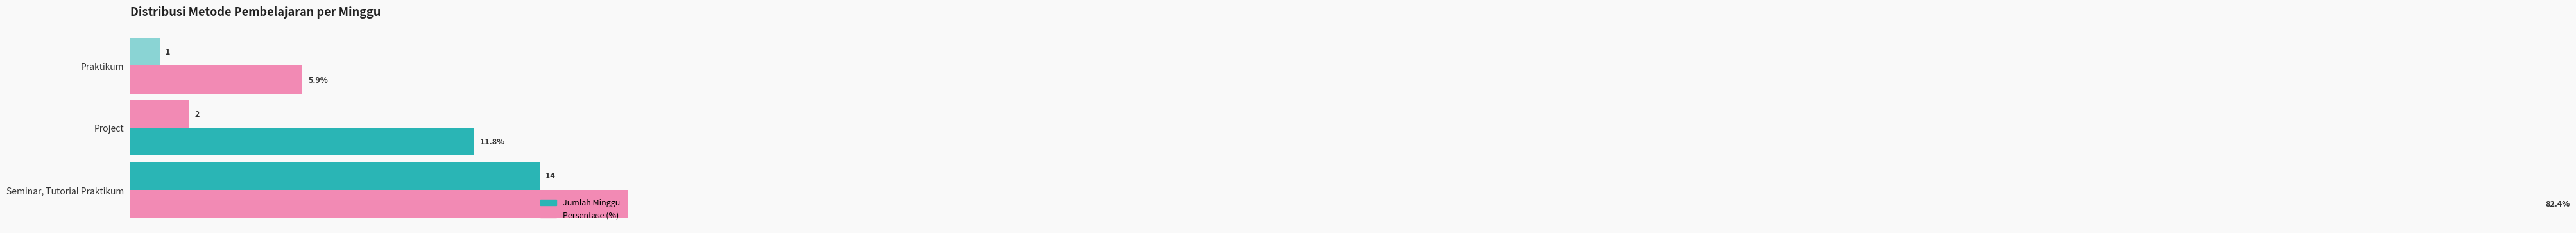

Rank the series at Seminar, Tutorial Praktikum from highest to lowest value.

Persentase (%), Jumlah Minggu